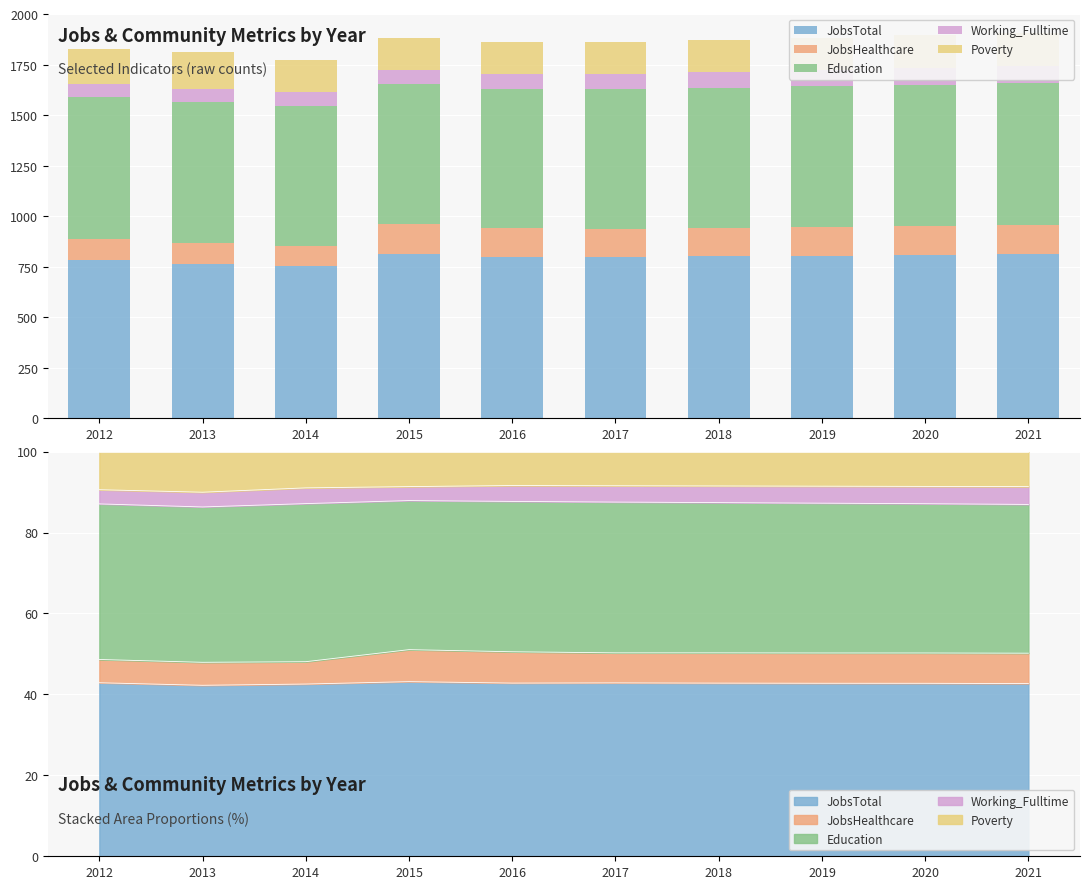

Are the bars horizontal?

No